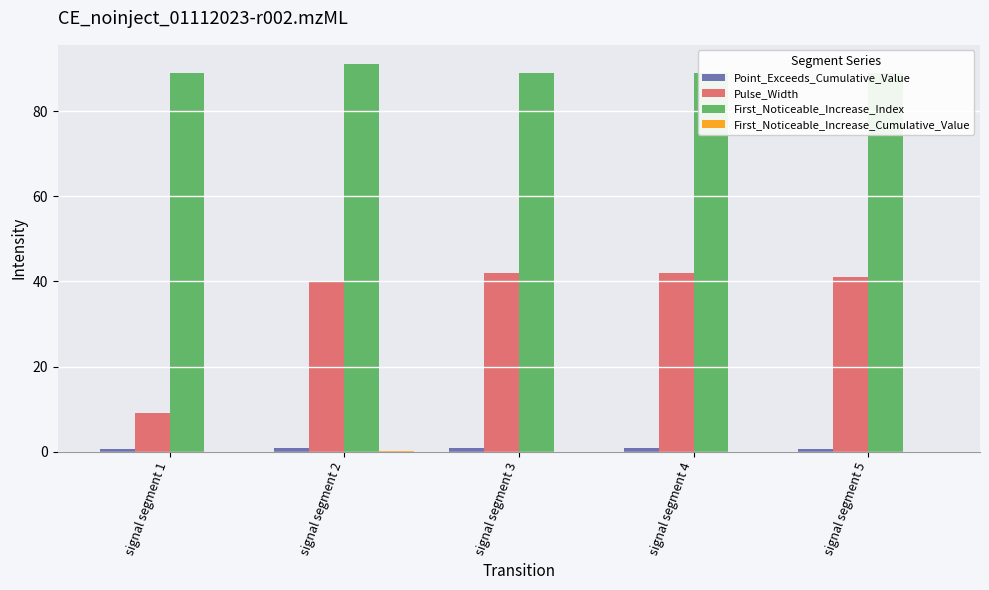

How many values in the First_Noticeable_Increase_Index series exceed 89?

1